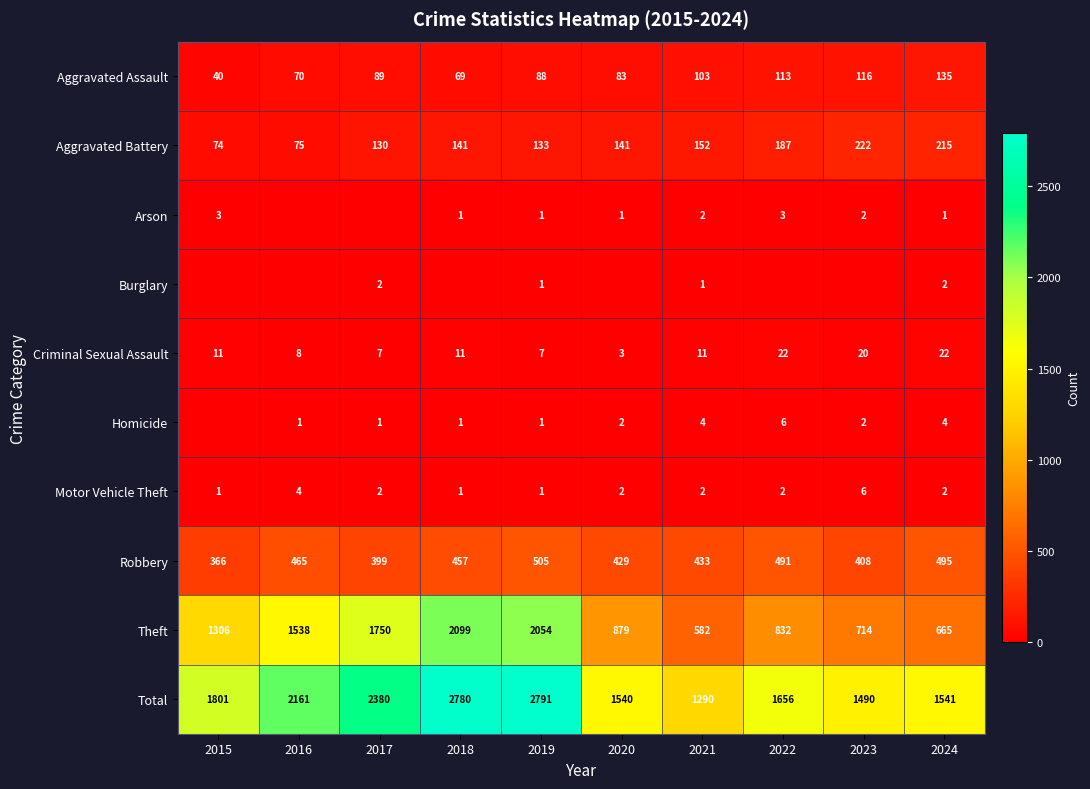

At which category is the sum across all series the highest?

2019